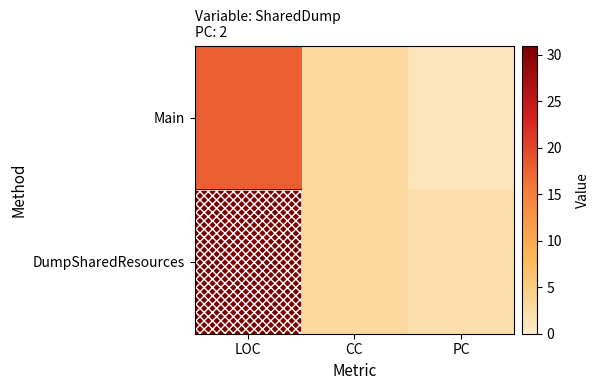

Which series has the largest total across all categories?

DumpSharedResources